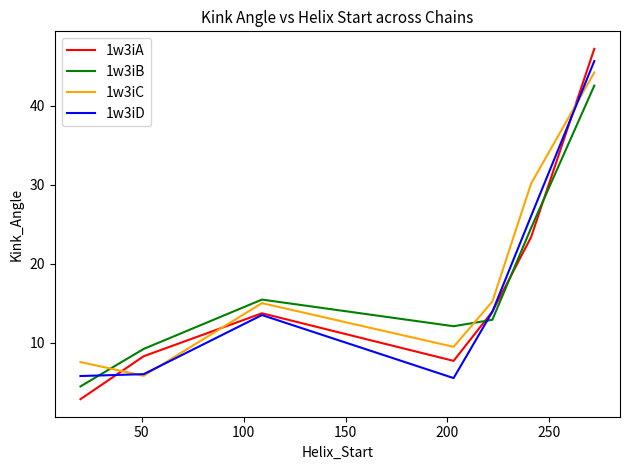

True or false: 1w3iB and 1w3iA intersect in this chart.

True